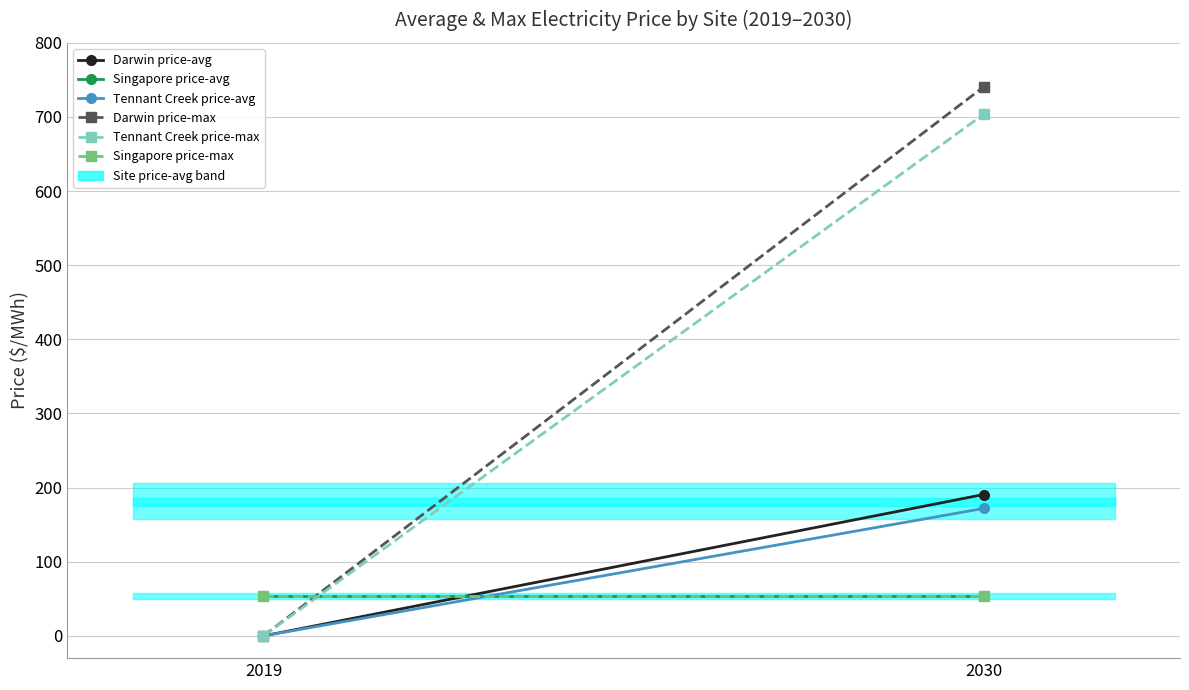

Is it true that Tennant Creek price-max equals 337.7 at 2019?

False